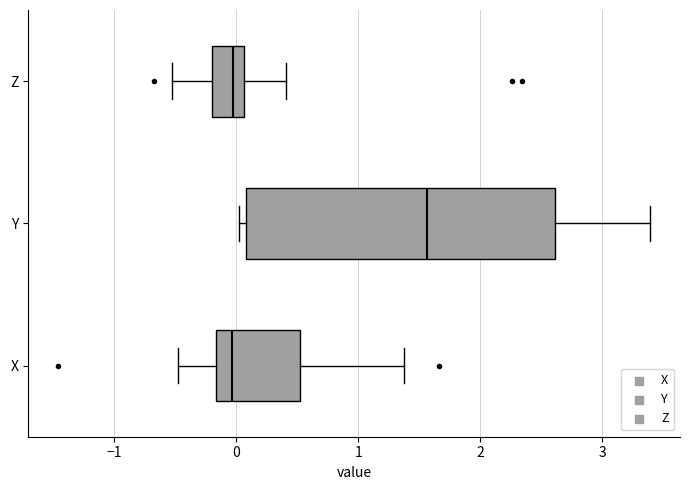

Reading bottom to top, read every box against the x-axis: the position of its median line, the range the box covers, and the ends of its whiskers. The values are not printed on the chart, so give them approximately, as read against the axis.

X: median 0.0, box -0.2 to 0.5, whiskers -0.5 to 1.4
Y: median 1.6, box 0.1 to 2.6, whiskers 0.0 to 3.4
Z: median 0.0, box -0.2 to 0.1, whiskers -0.5 to 0.4